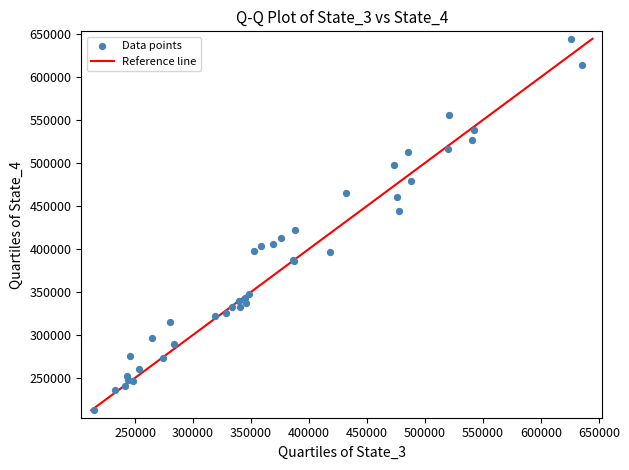

What Y value in the scatter plot is closest to 428399?

421996.8